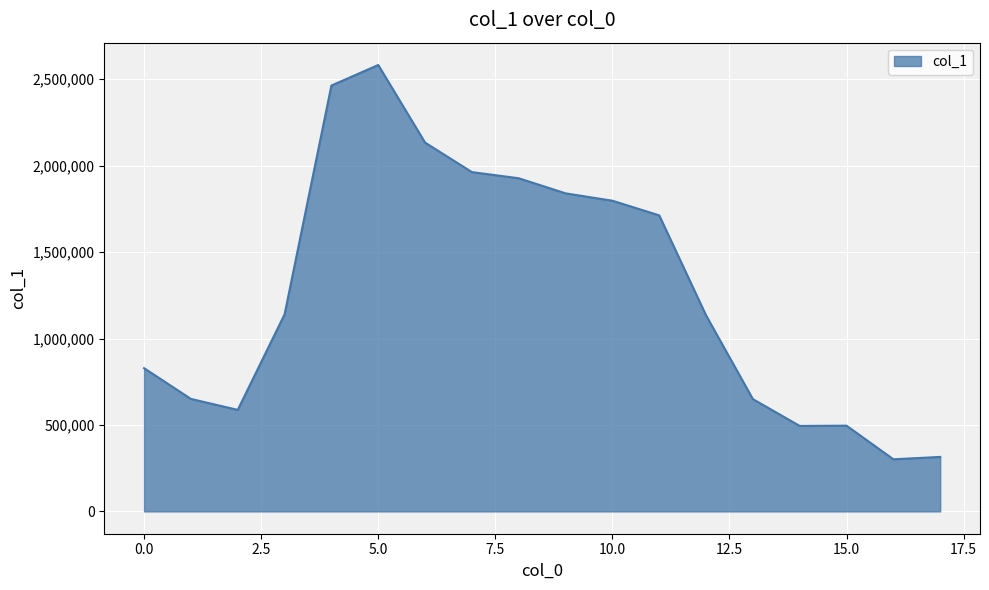

What is the maximum value shown in the chart?

2582779